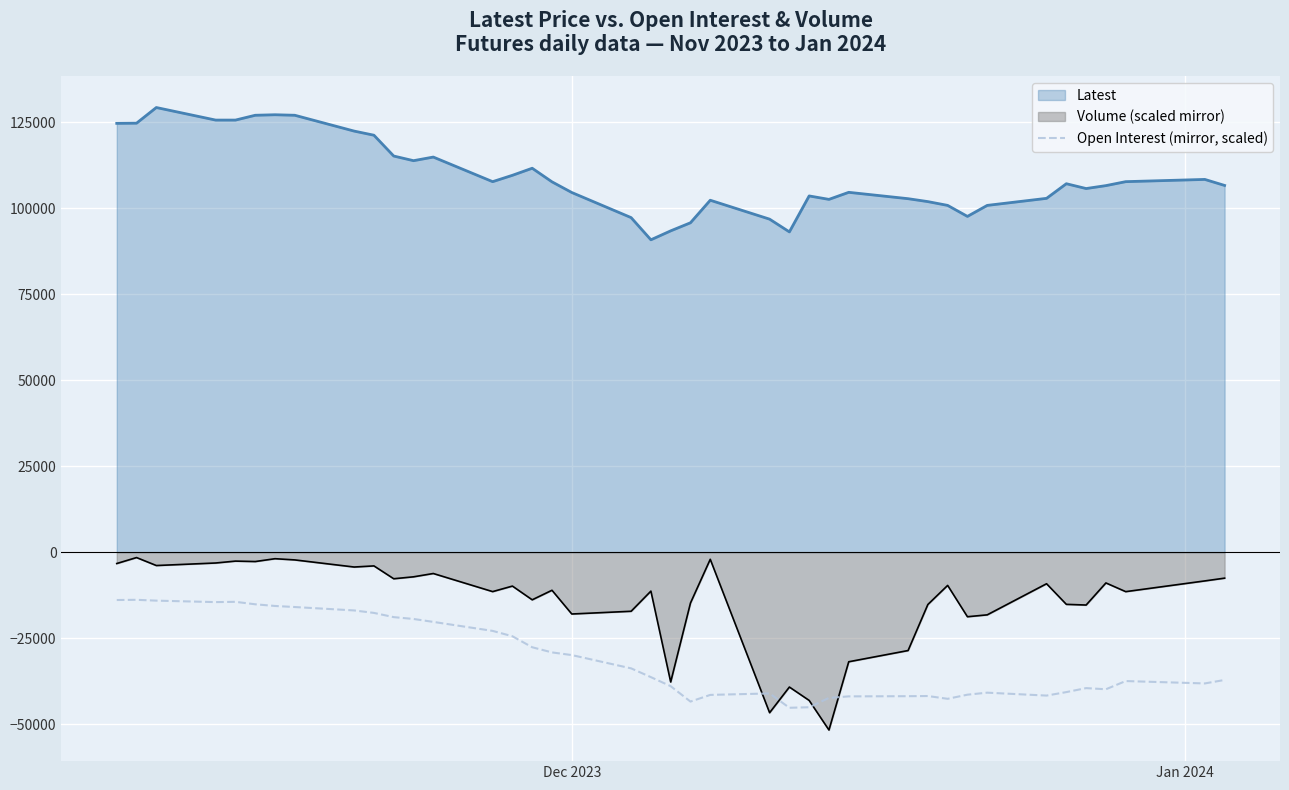

Which series has the largest total across all categories?

Latest